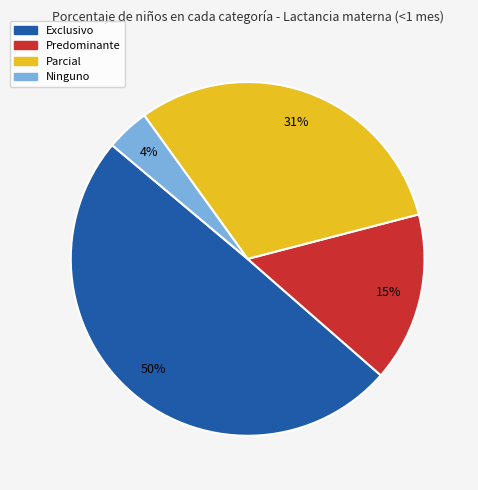

Which has a higher value, Predominante or Ninguno?

Predominante